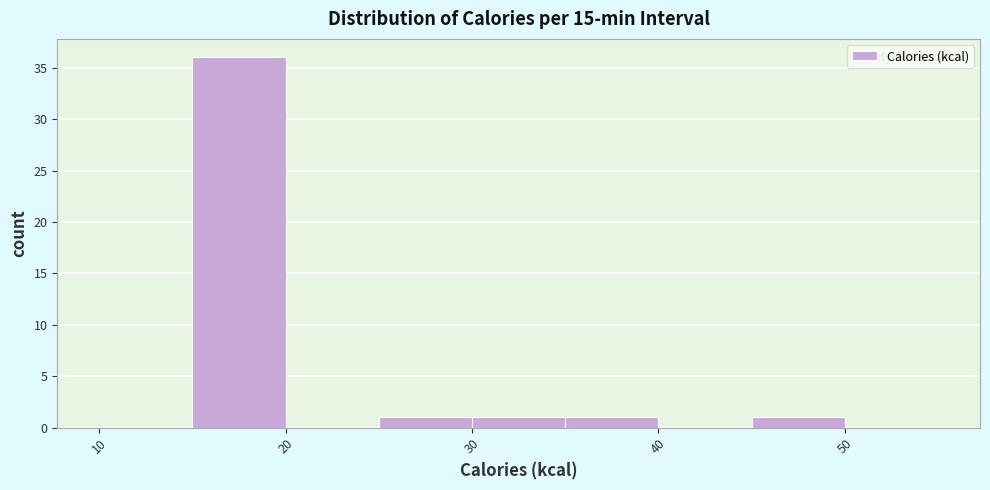

How tall is the bar that spans 45 to 50 on the x-axis? The values are not printed on the chart, so give them approximately, as read against the axis.

1